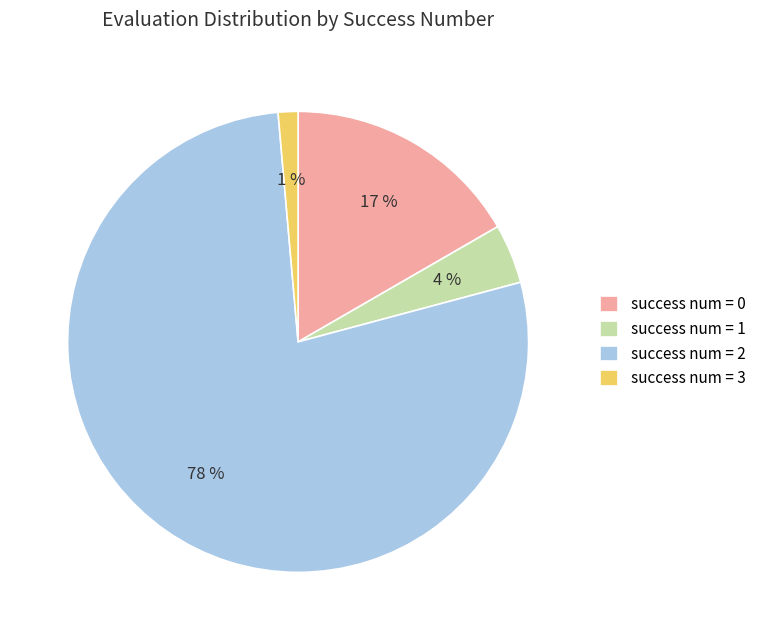

How many segments does this pie chart have?

4